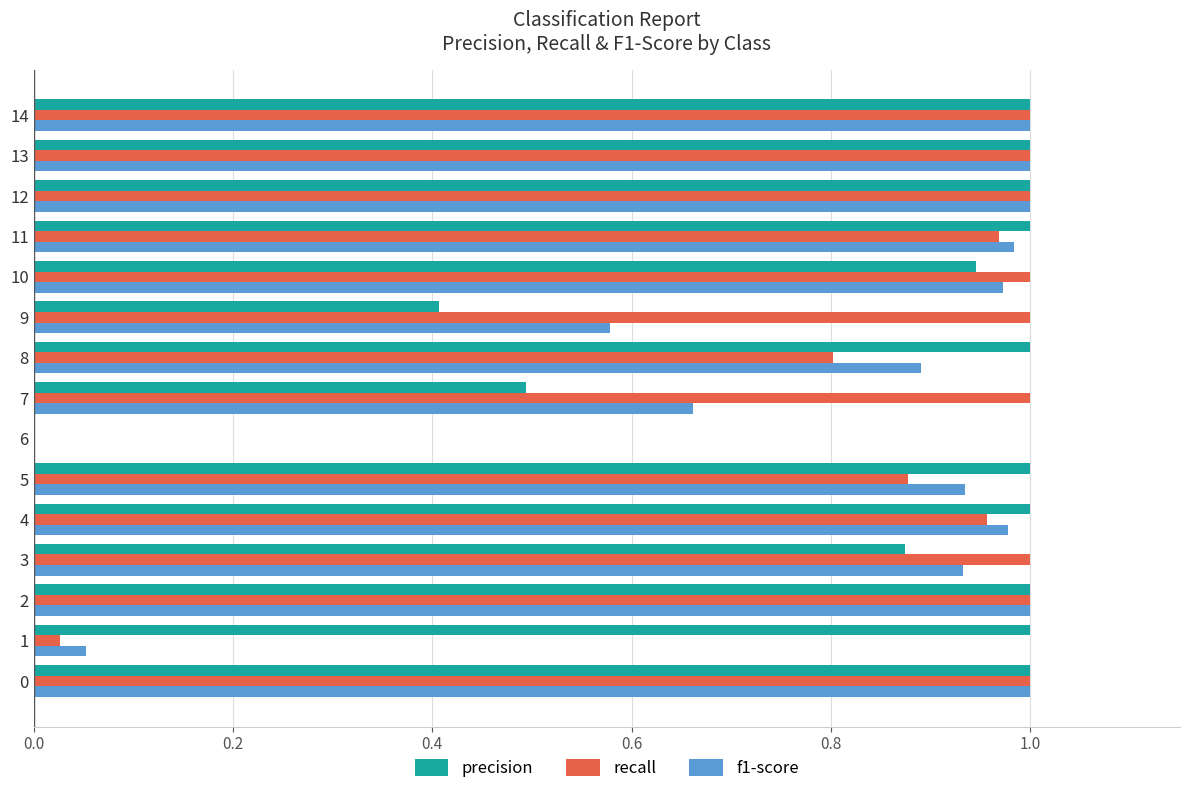

What is the sum of the recall values at 14 and 7?

2.0